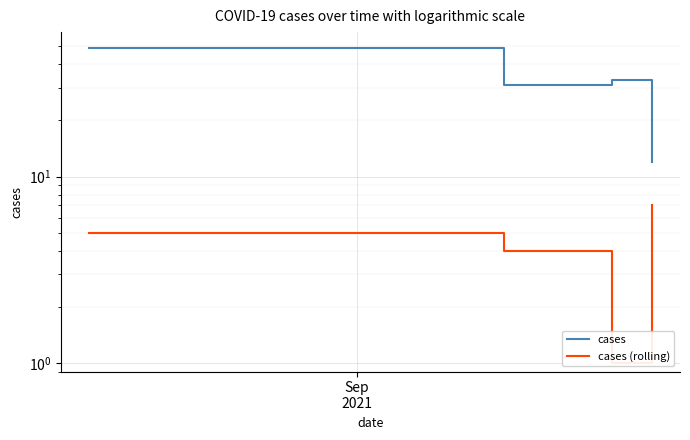

Rank the series by their average value, from lowest to highest.

cases (rolling), cases